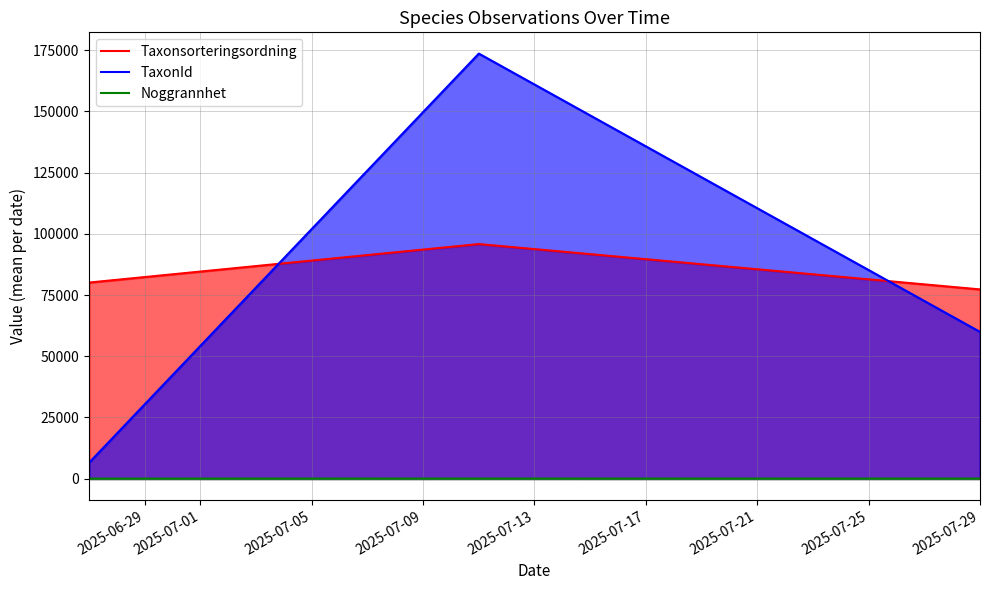

At which label does TaxonId reach its peak?

1